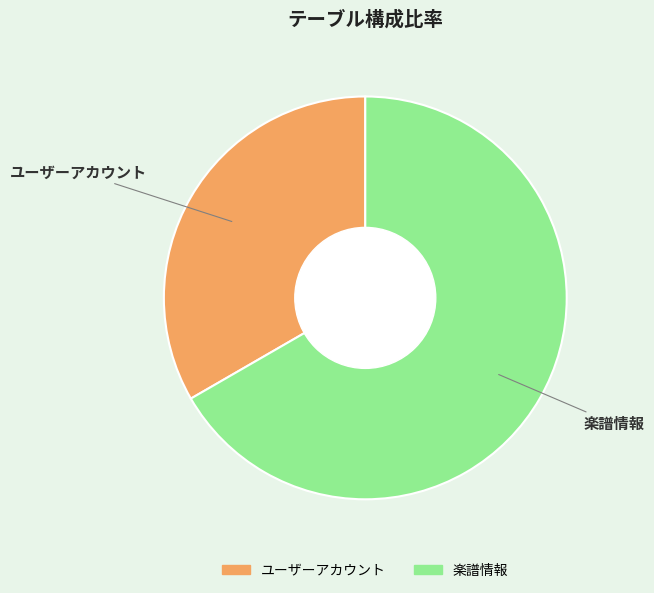

What is the ratio of the value at 楽譜情報 to the value at ユーザーアカウント?

2.0